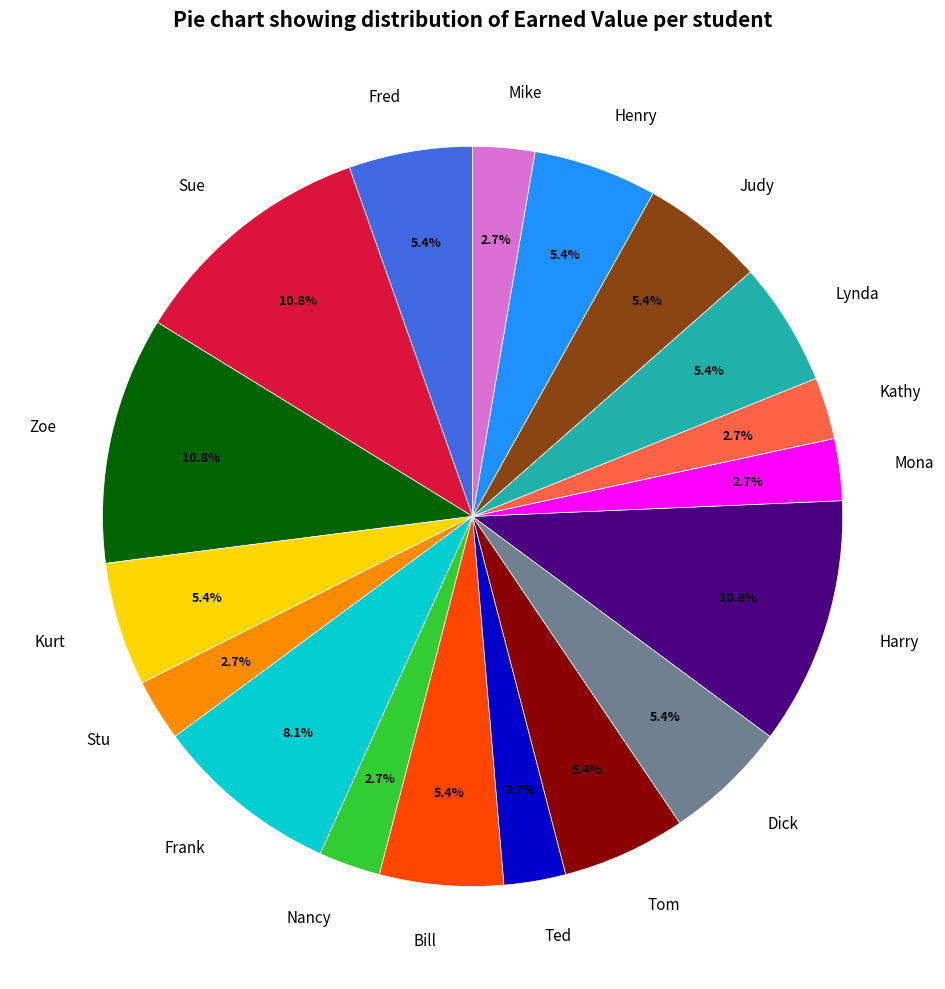

Does any single category account for the majority?

No